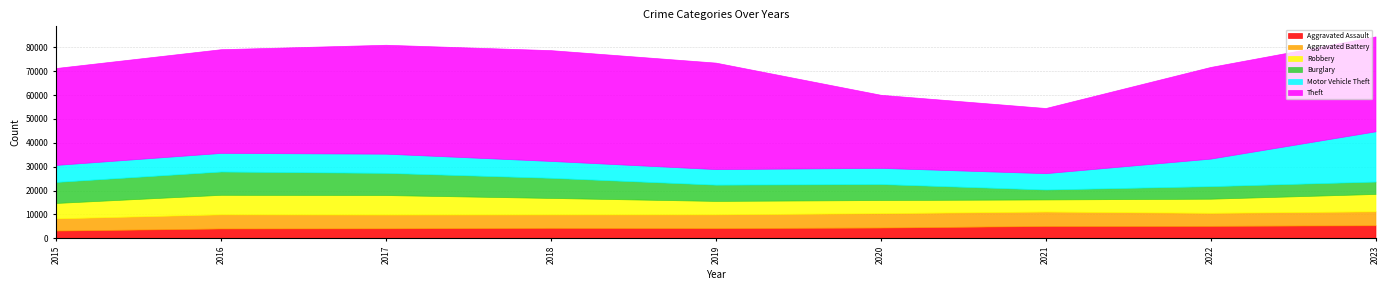

Where does the Theft series first go above 40588?

2016